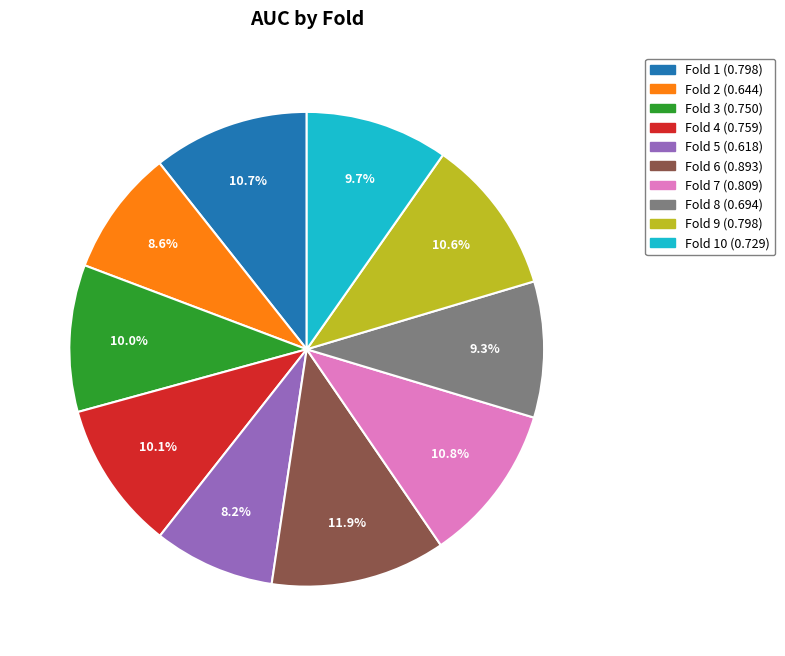

Is there any slice that represents more than half of the pie?

No